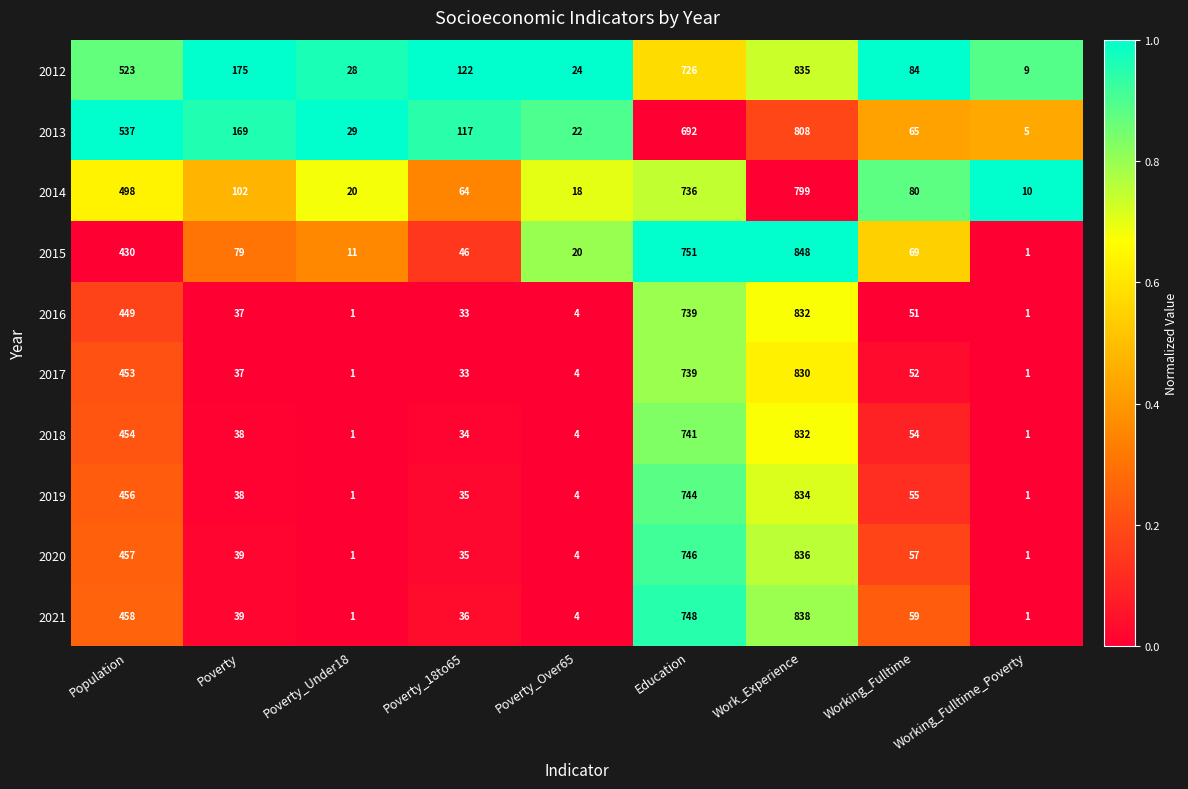

Between Poverty and Working_Fulltime_Poverty, which series saw the biggest shift?

2012